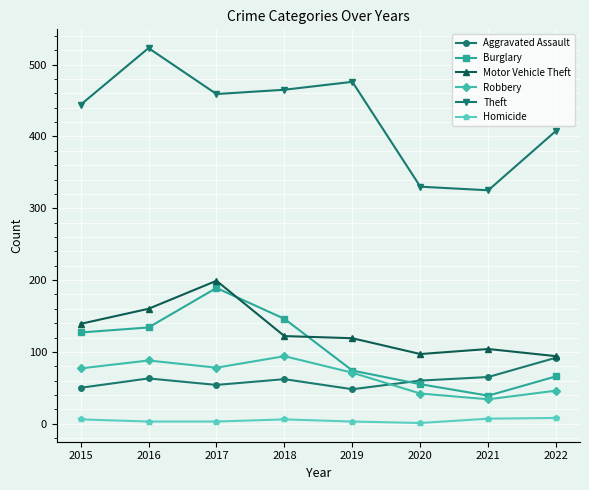

What are all the series names shown in the legend?

Aggravated Assault, Burglary, Motor Vehicle Theft, Robbery, Theft, Homicide